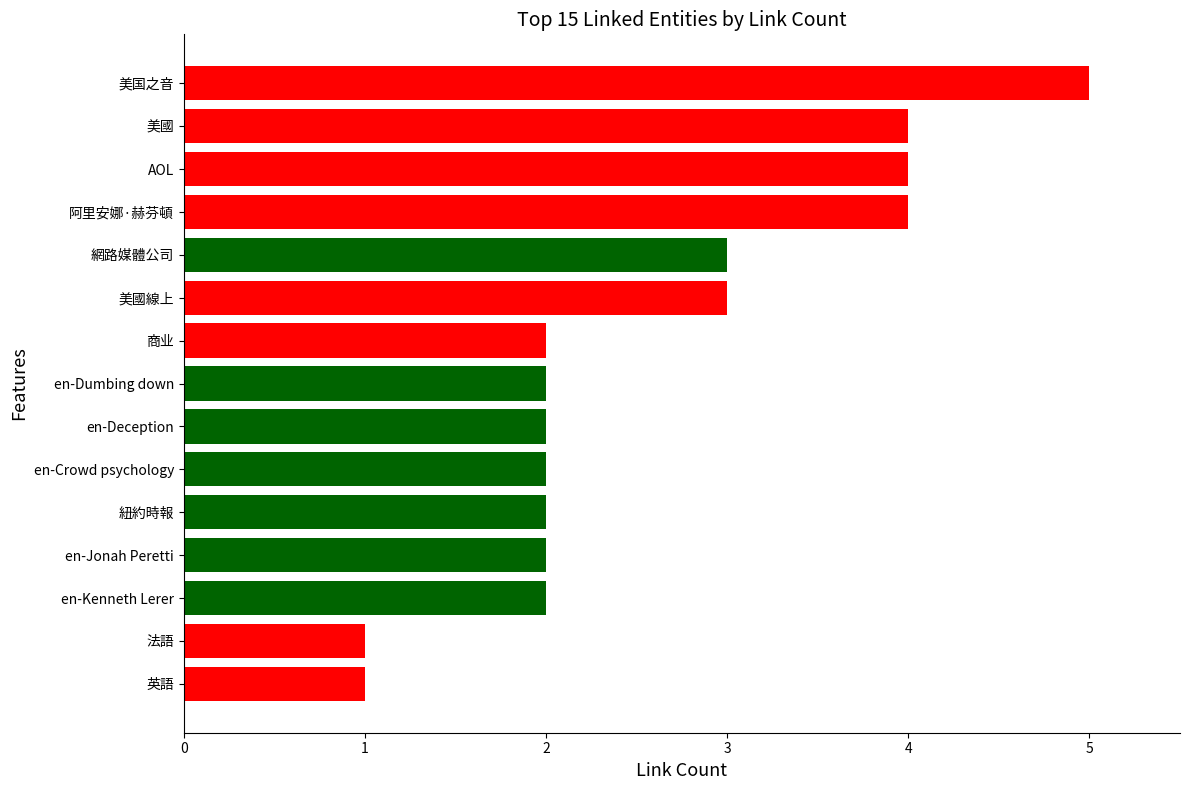

How many data points does each series have?

15